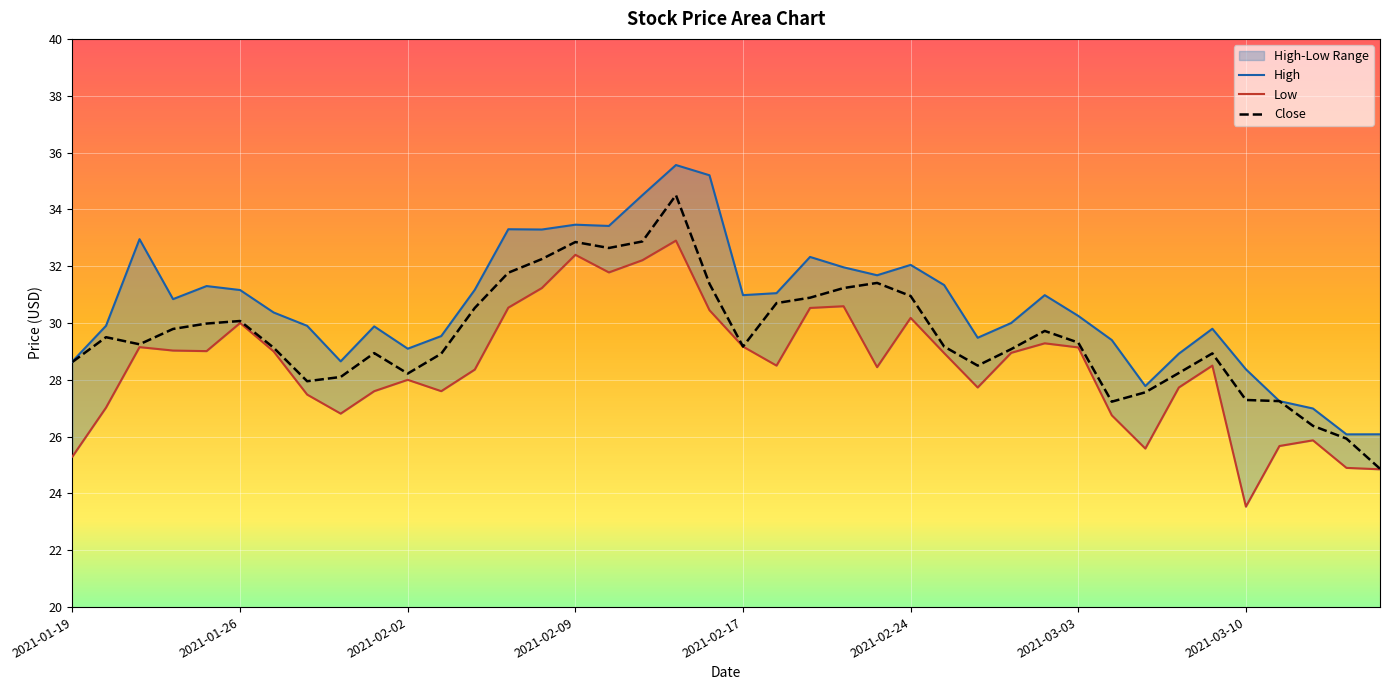

Does the chart display data point markers on the line(s)?

No